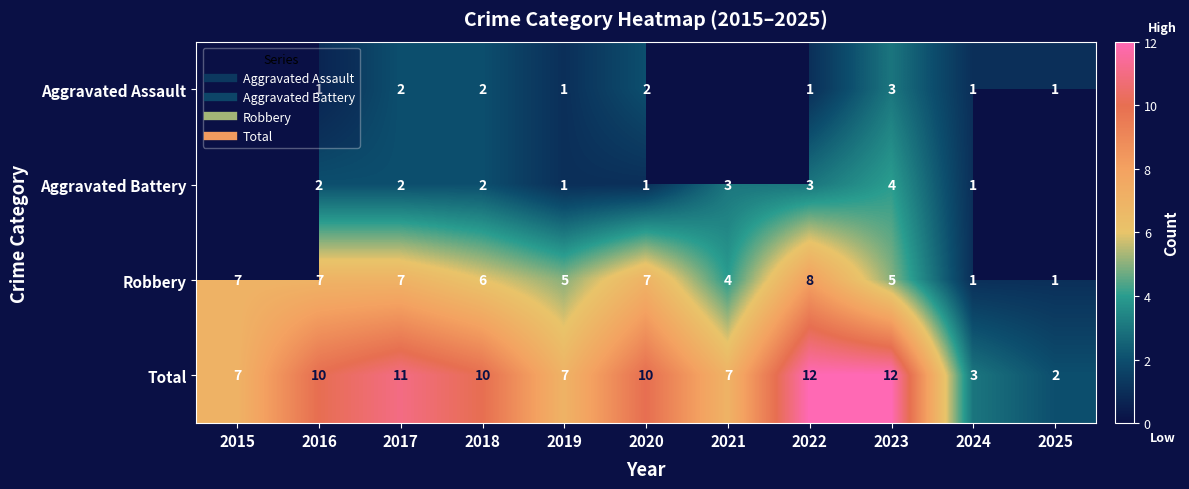

What is the sum of all Robbery values?

58.0